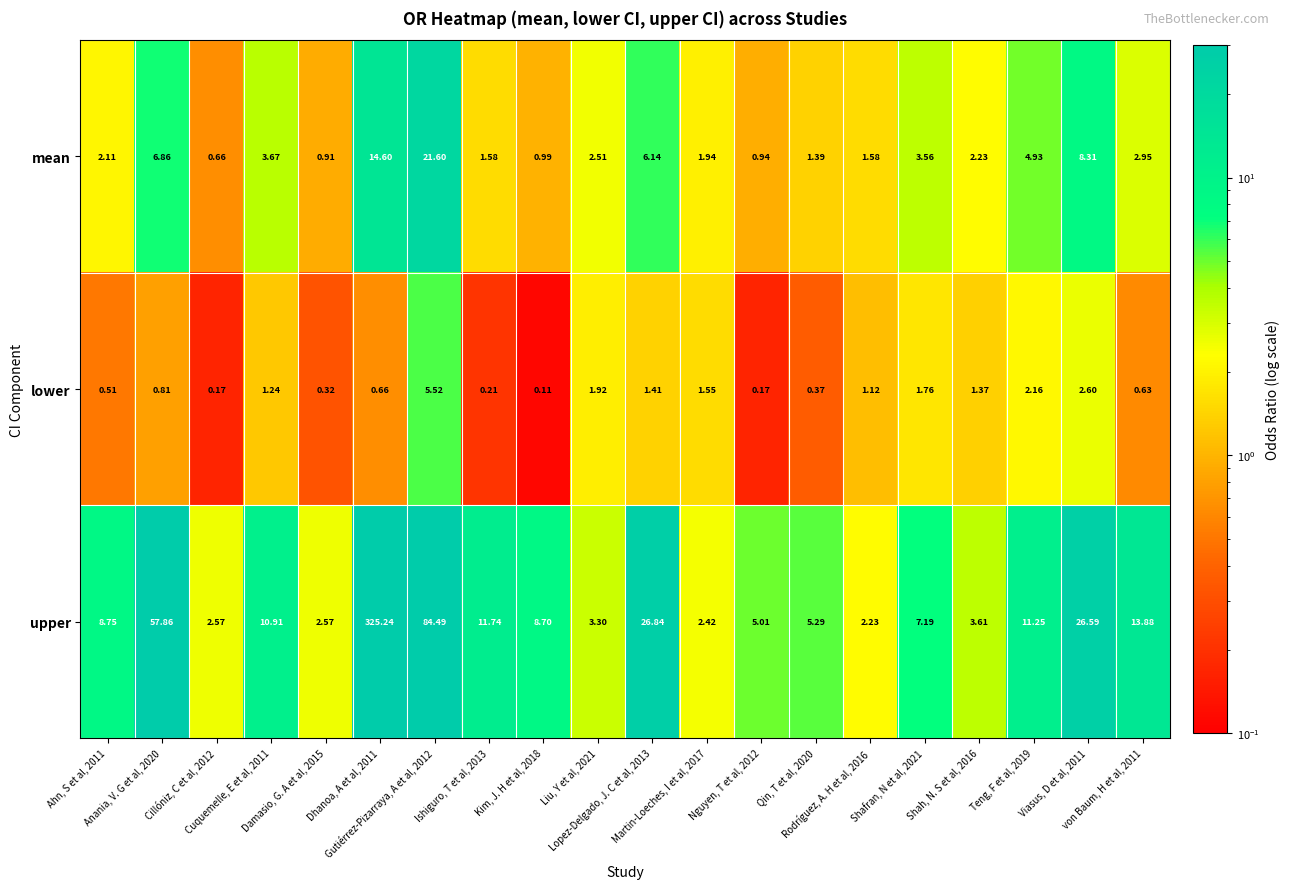

How many data points in lower are above 1?

10